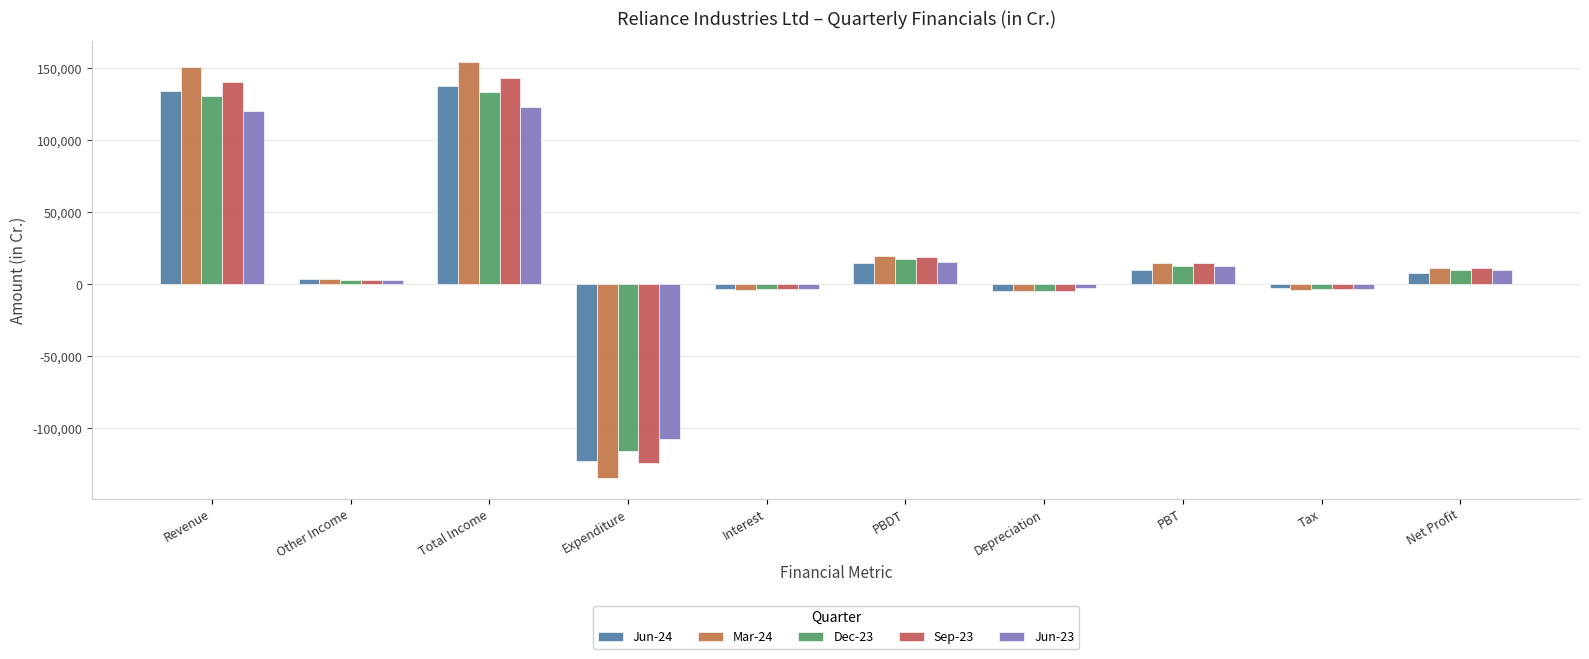

The value of Mar-24 at PBDT is 13684. True or false?

False